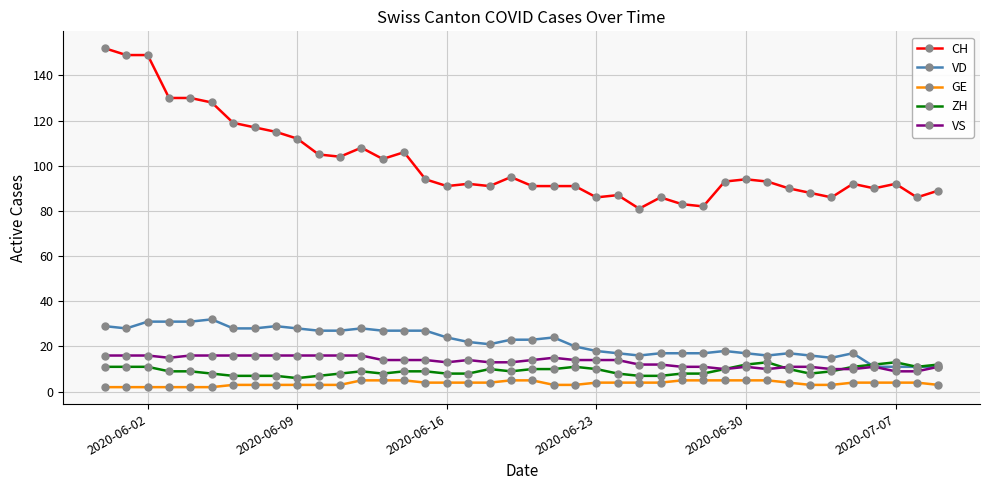

What are all the series names shown in the legend?

CH, VD, GE, ZH, VS